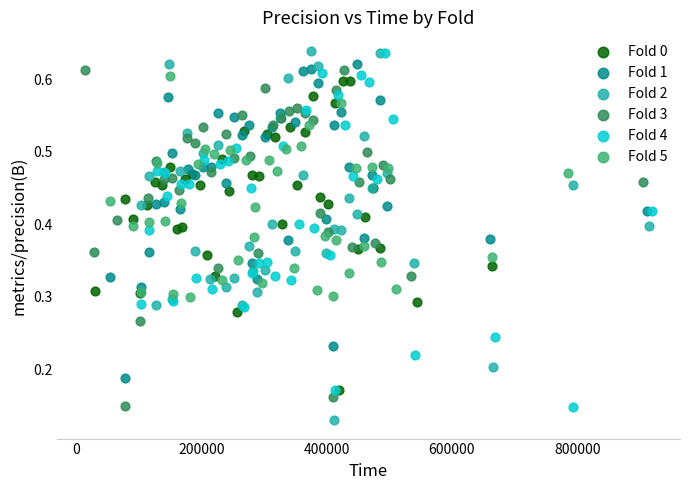

What are all the series names shown in the legend?

Fold 0, Fold 1, Fold 2, Fold 3, Fold 4, Fold 5